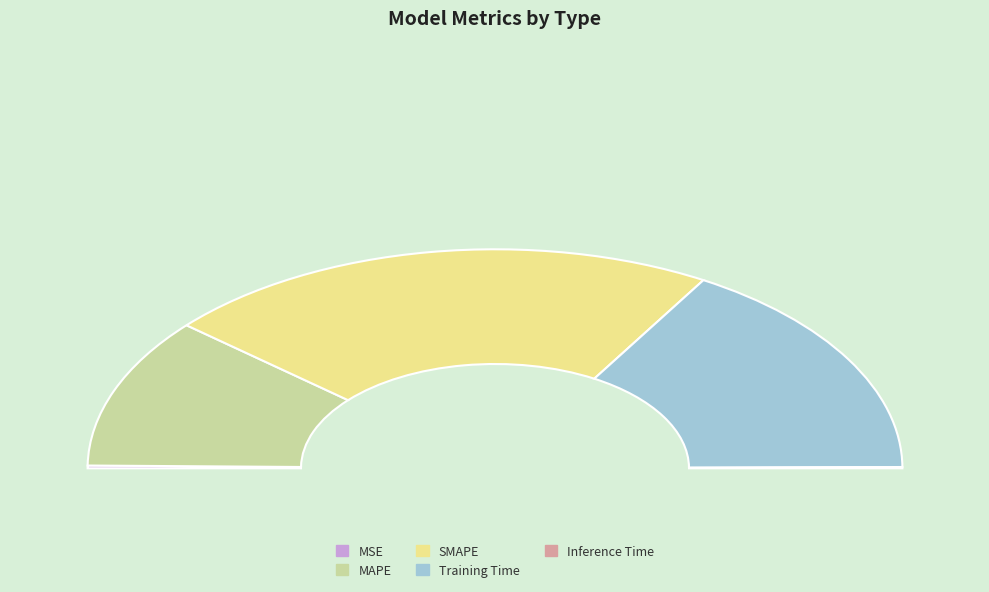

Is there any slice that represents more than half of the pie?

No